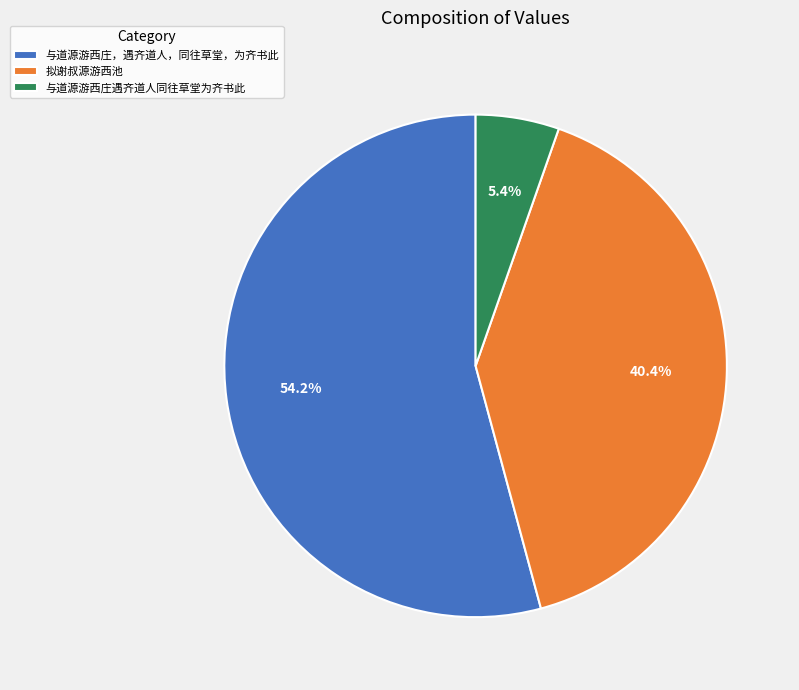

Rank the categories by value from highest to lowest.

与道源游西庄，遇齐道人，同往草堂，为齐书此, 拟谢叔源游西池, 与道源游西庄遇齐道人同往草堂为齐书此